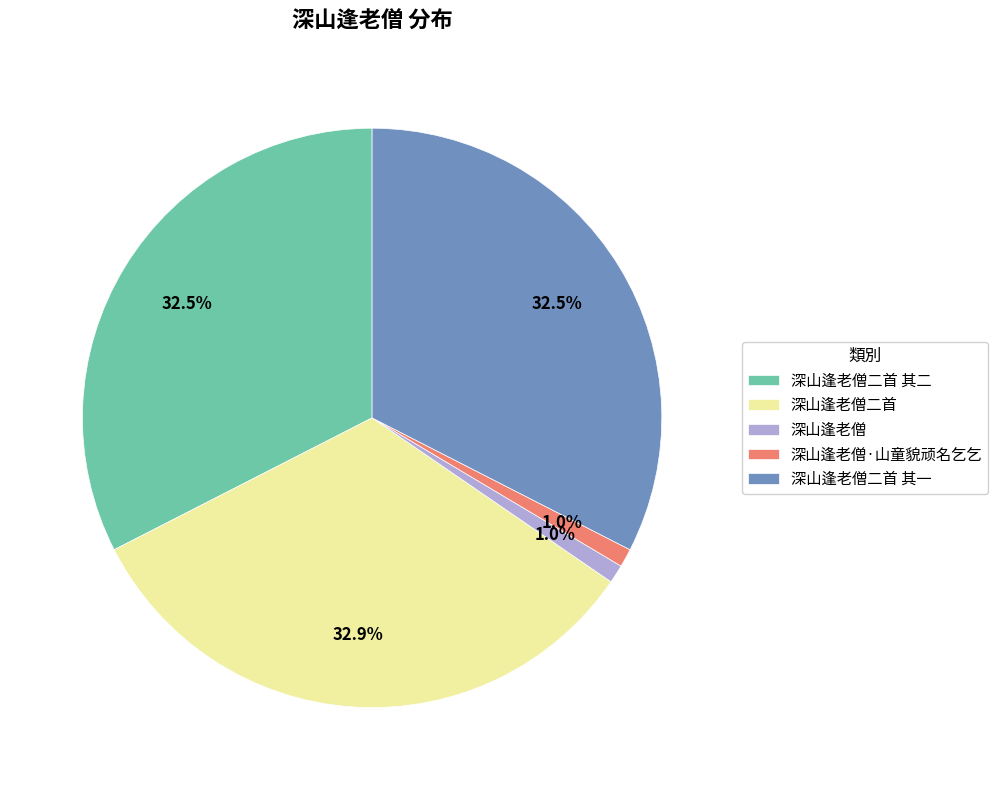

To the nearest percent, what is the average slice percentage?

20%